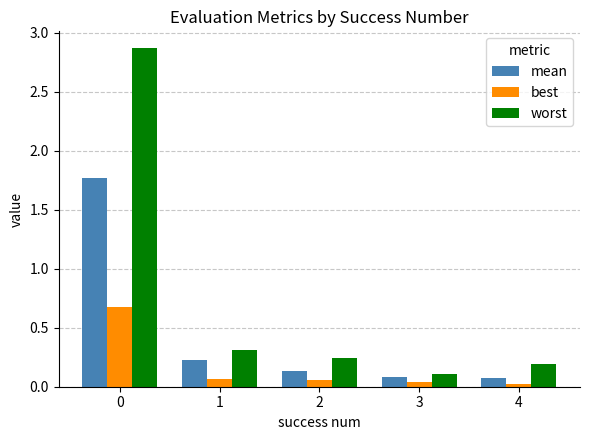

What are all the series names shown in the legend?

mean, best, worst